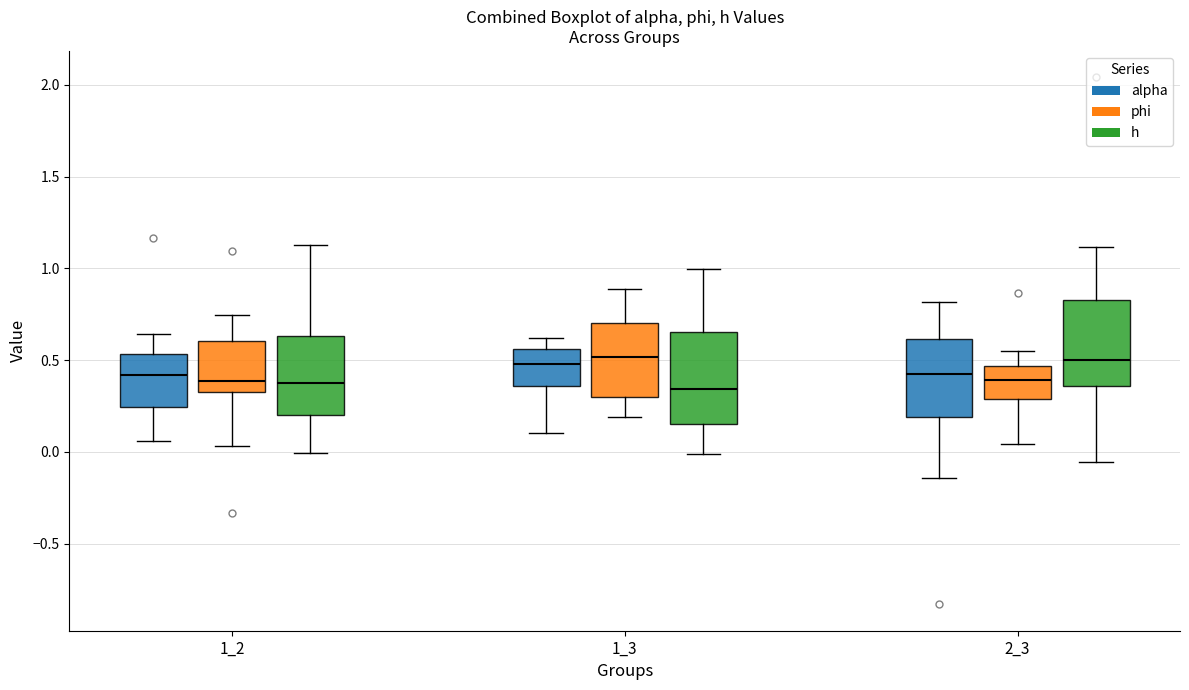

Where does the lower whisker of the box for 1_2 (h) end on the y-axis? The values are not printed on the chart, so give them approximately, as read against the axis.

0.00